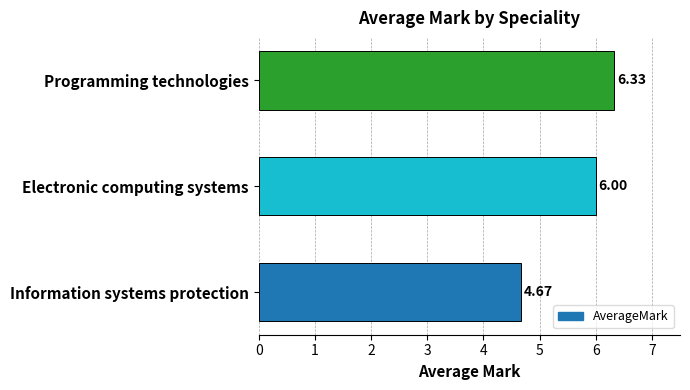

How many values are below 6?

1